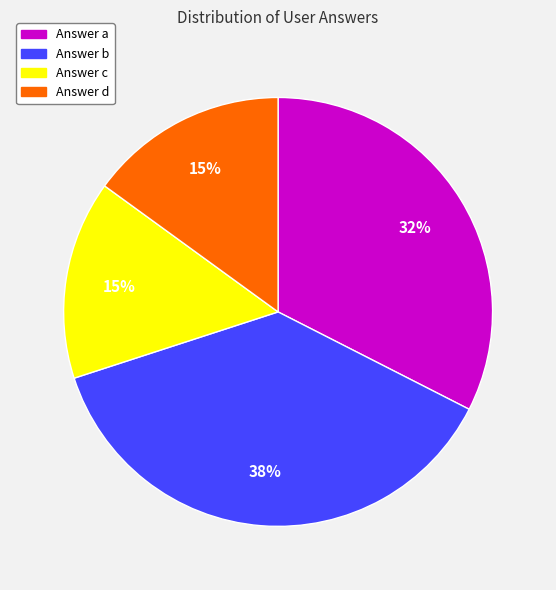

Is it true that Answer d is 15% of the pie?

True